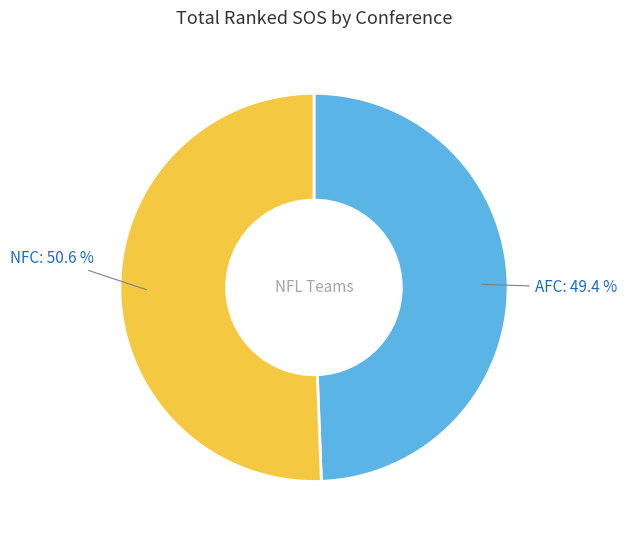

Is there a majority slice in this chart?

Yes